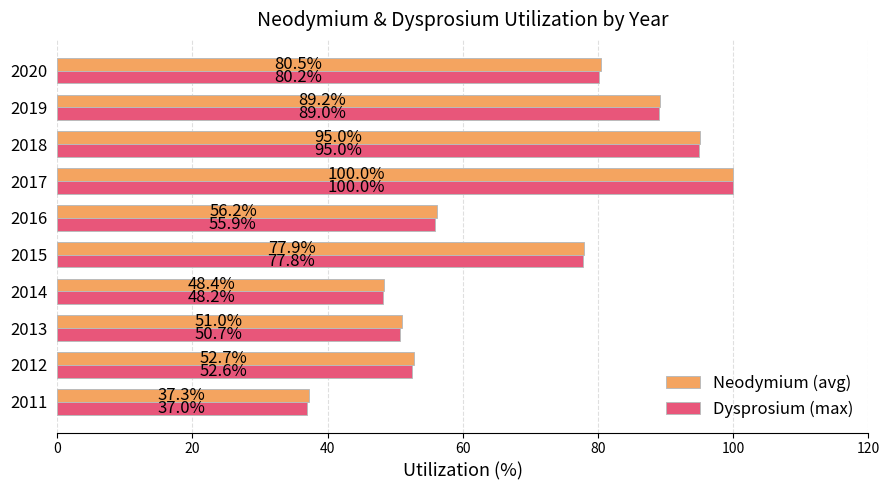

Is the value of Dysprosium (max) at 2016 greater than the value of Neodymium (avg) at 2013?

Yes